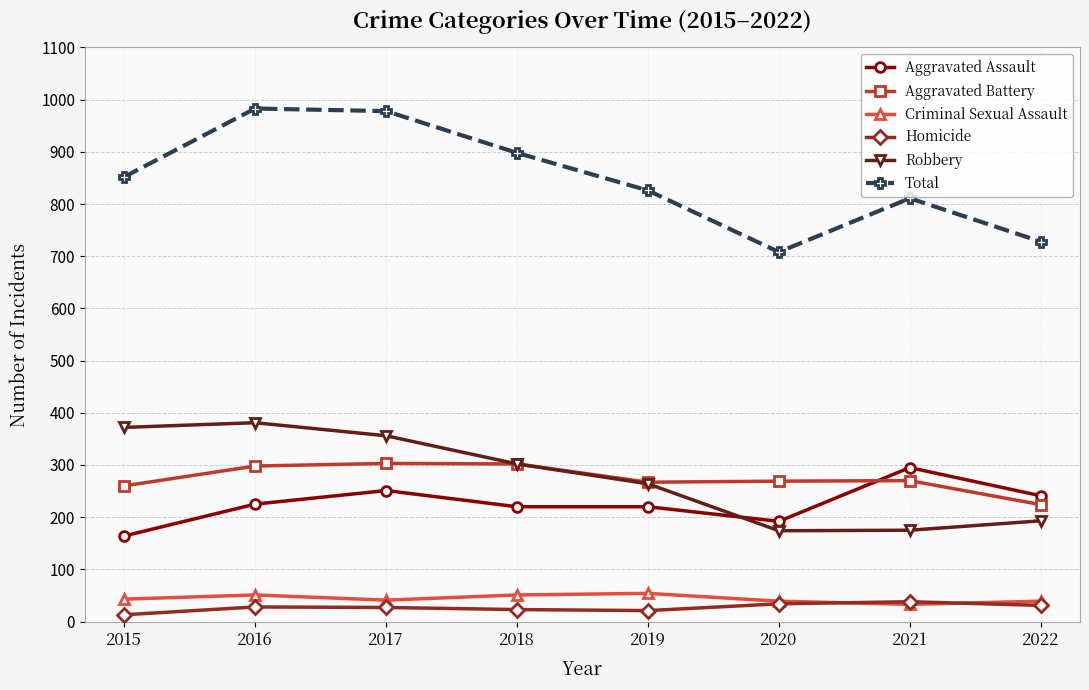

Does the chart display data point markers on the line(s)?

Yes